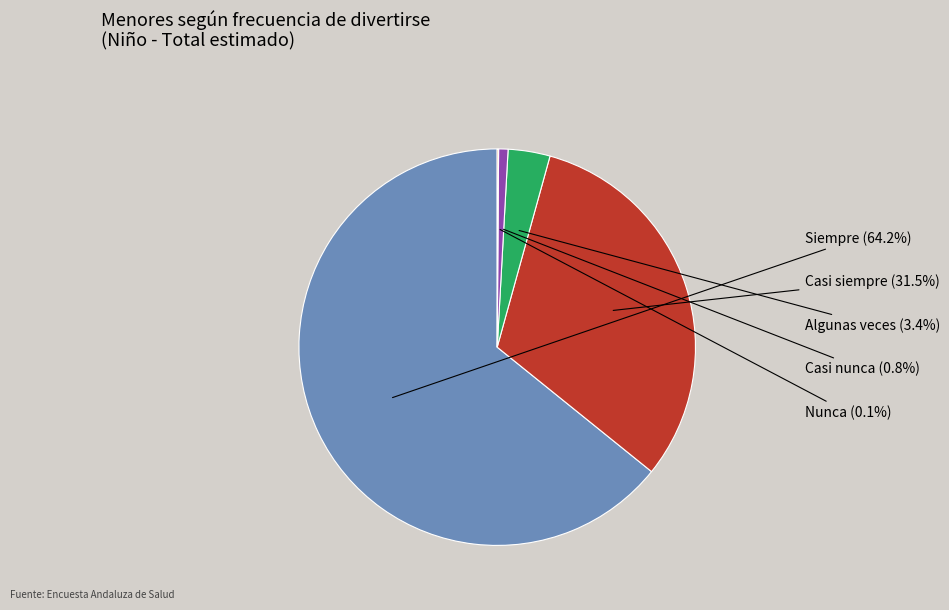

Is there a majority slice in this chart?

Yes